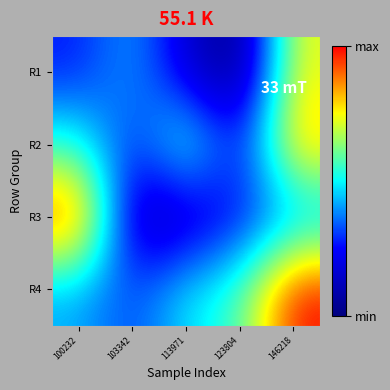

Which series has the largest total across all categories?

R4